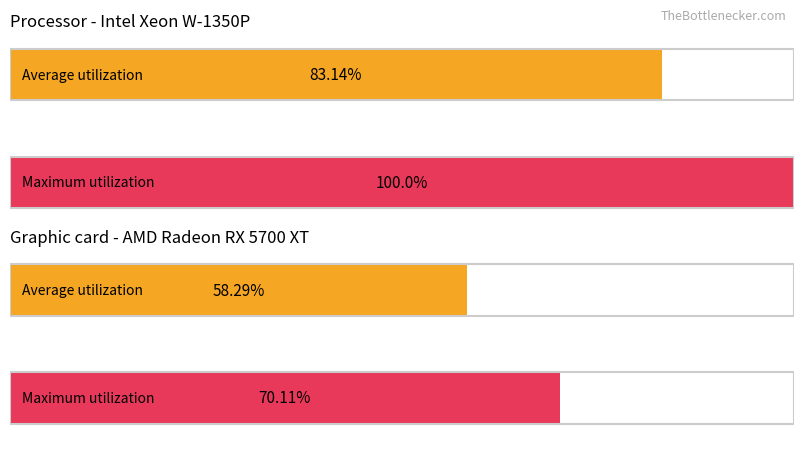

The Average utilization series shows 27.3 at 0. True or false?

False